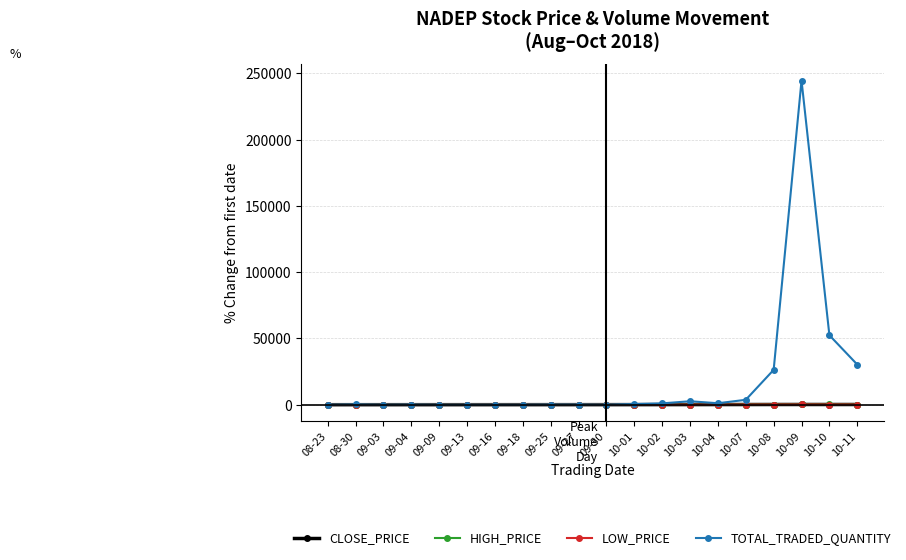

What is the value of the CLOSE_PRICE point at the 2nd from the left?

8.9